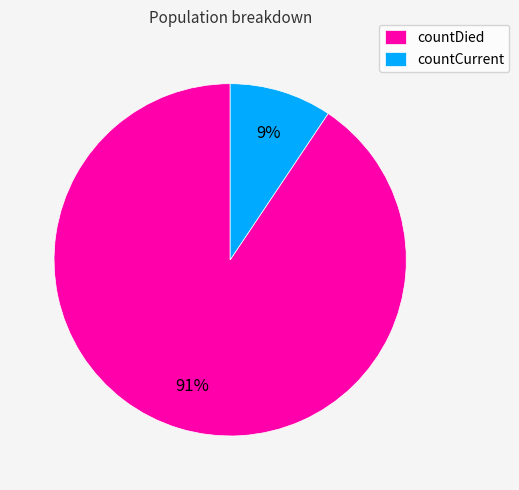

True or false: countDied accounts for 91% of the total.

True